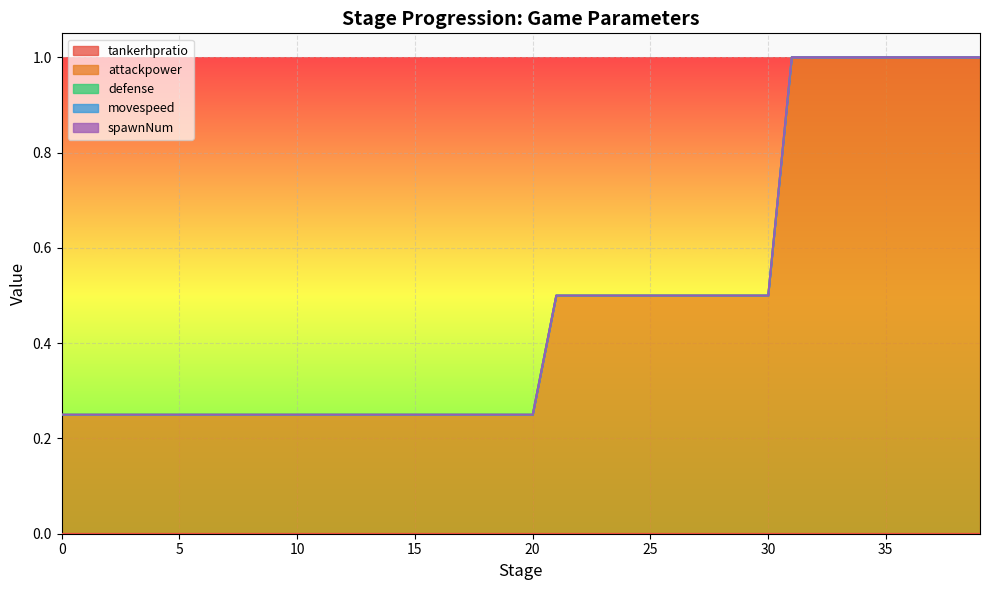

True or false: tankerhpratio has more than 2 interior local peaks.

False